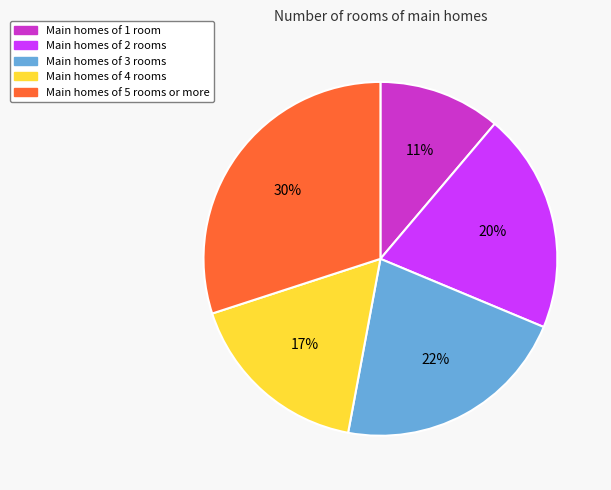

To the nearest percent, what is the difference between the Main homes of 5 rooms or more and Main homes of 1 room slice percentages?

19%